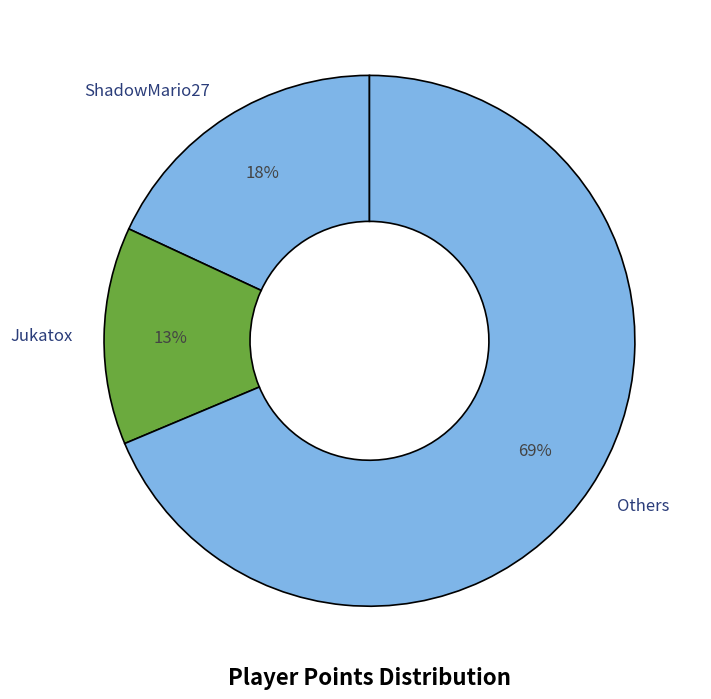

To the nearest percent, what portion does Others represent?

69%